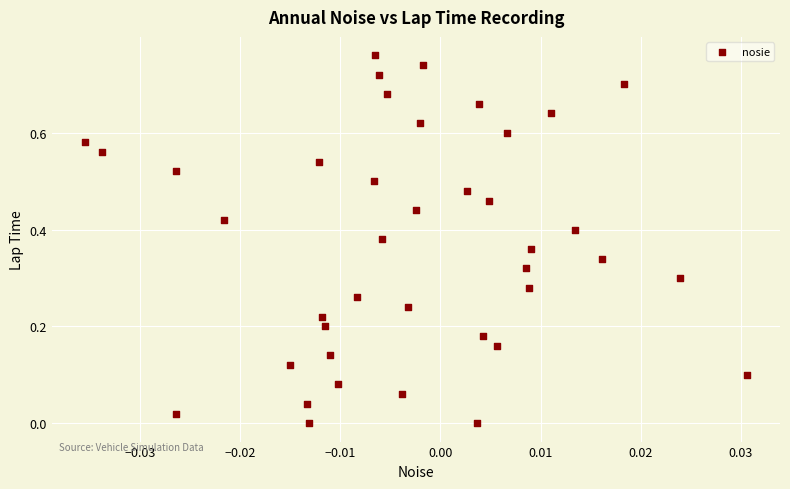

How many data points are displayed?

40